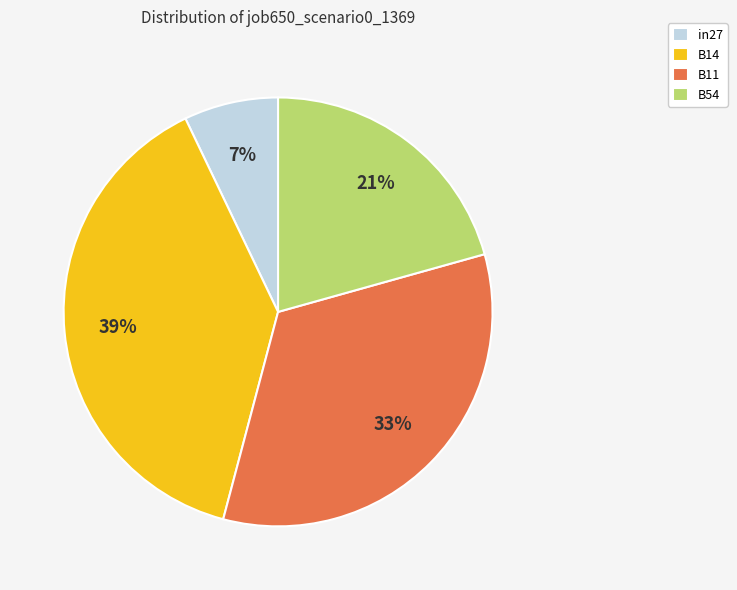

Count the number of slices in the pie.

4